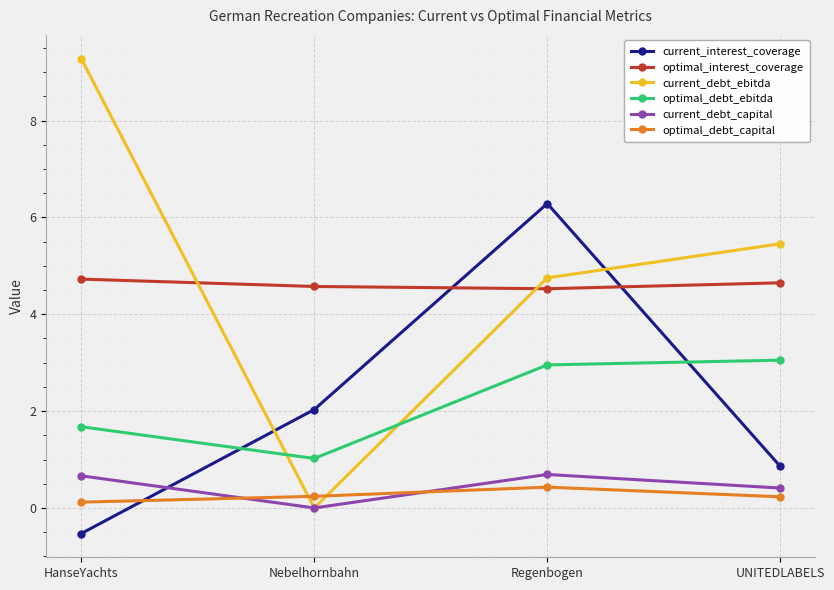

Which series has the widest spread of values?

current_debt_ebitda